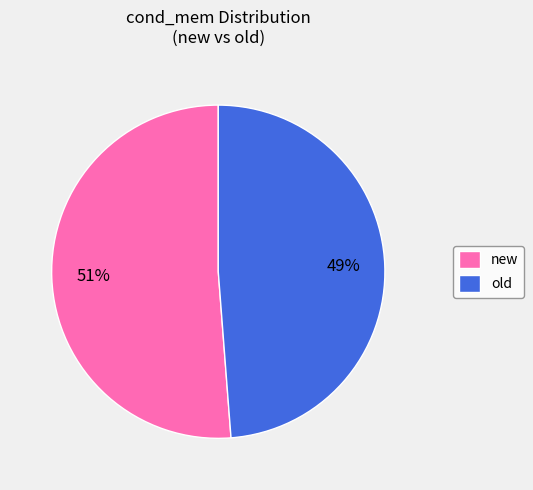

To the nearest percent, what portion does old represent?

49%